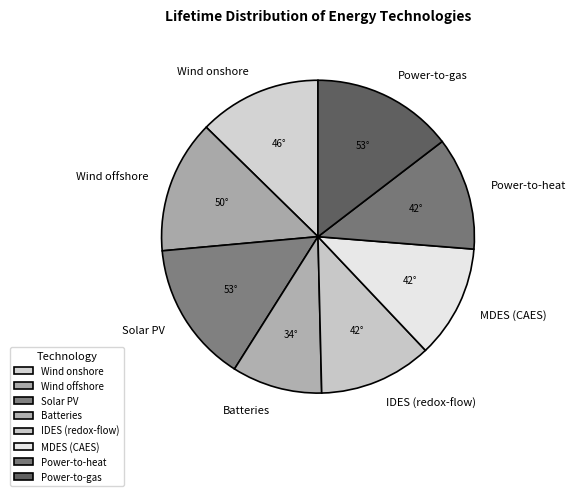

Which has a higher value, MDES (CAES) or Solar PV?

Solar PV